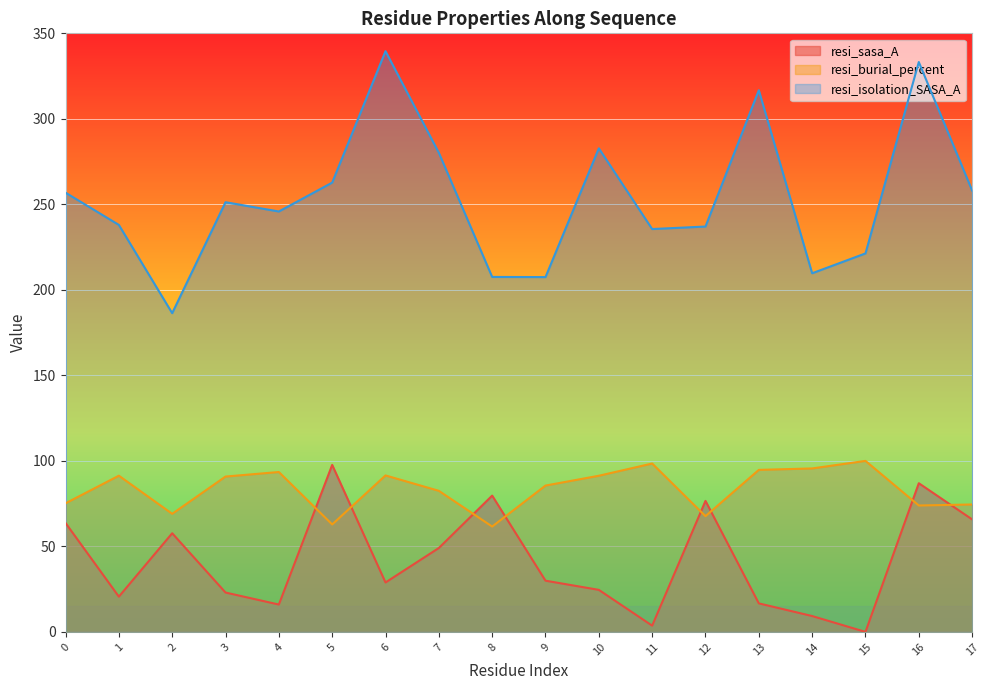

What are all the series names shown in the legend?

resi_sasa_A, resi_burial_percent, resi_isolation_SASA_A